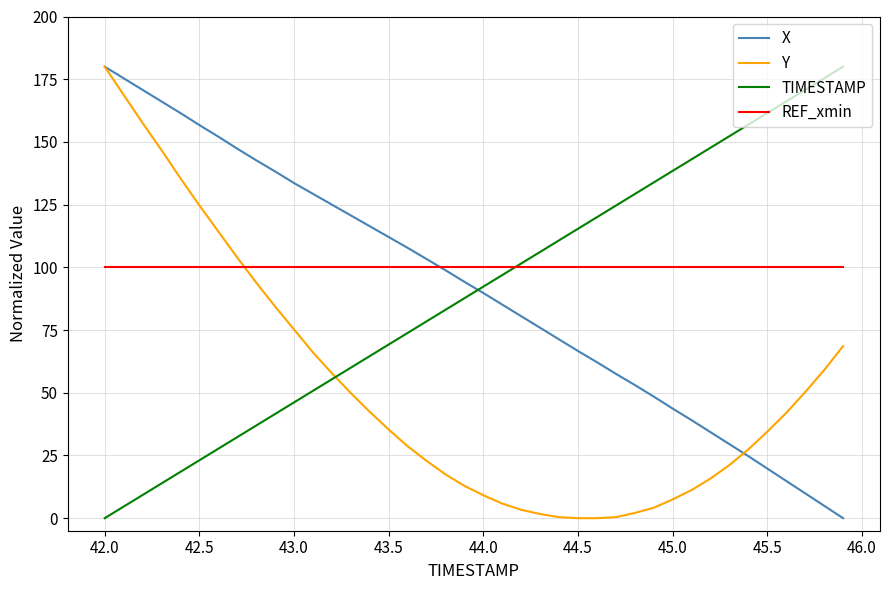

Which series has the largest total across all categories?

REF_xmin